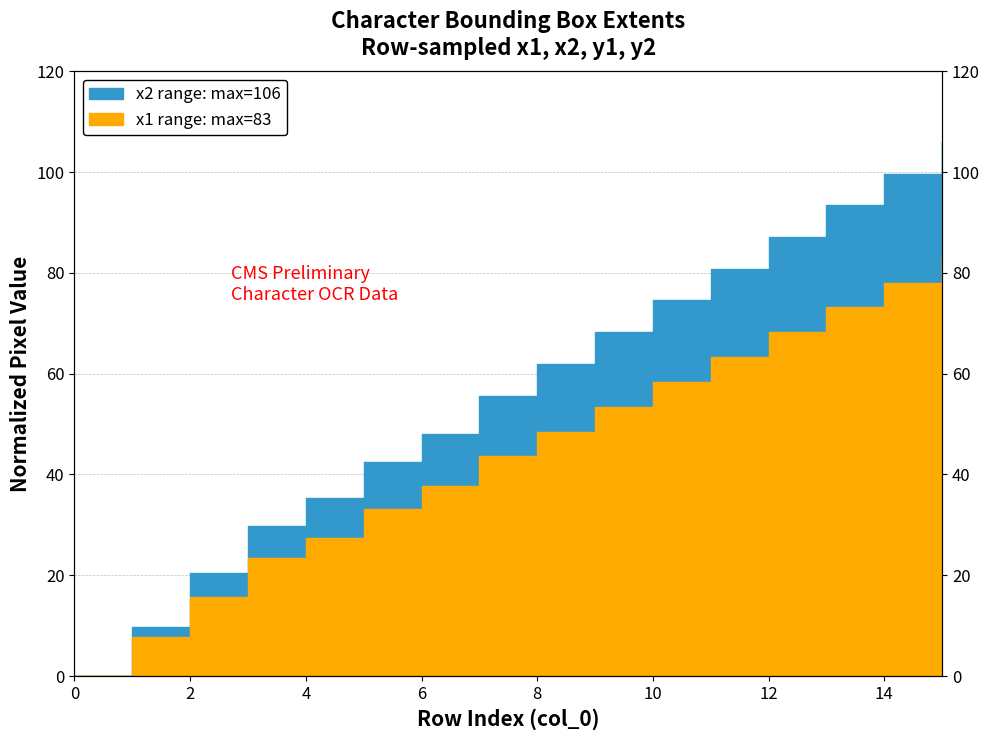

True or false: x2 has a value of 5.0 at 10.

False